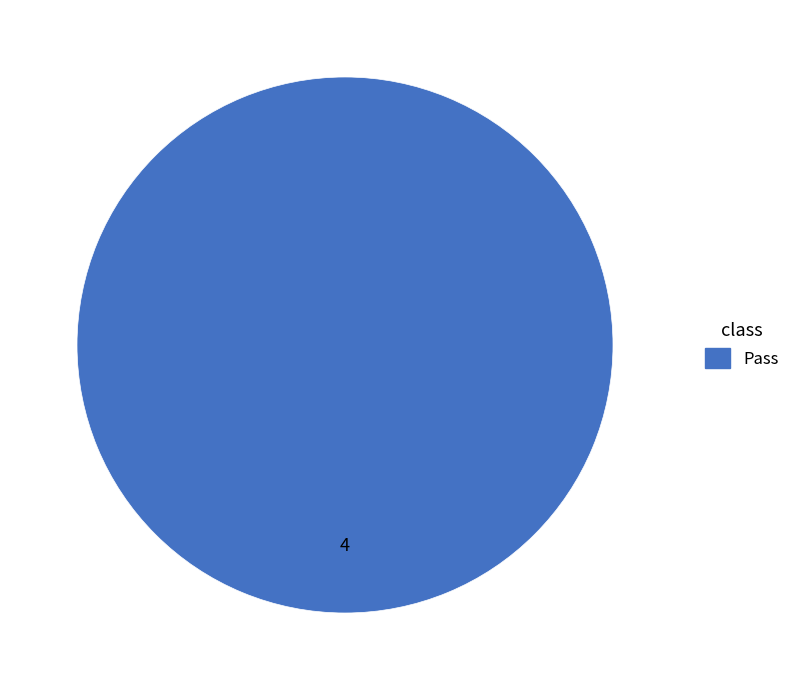

The Pass slice represents 100% of the pie. True or false?

True